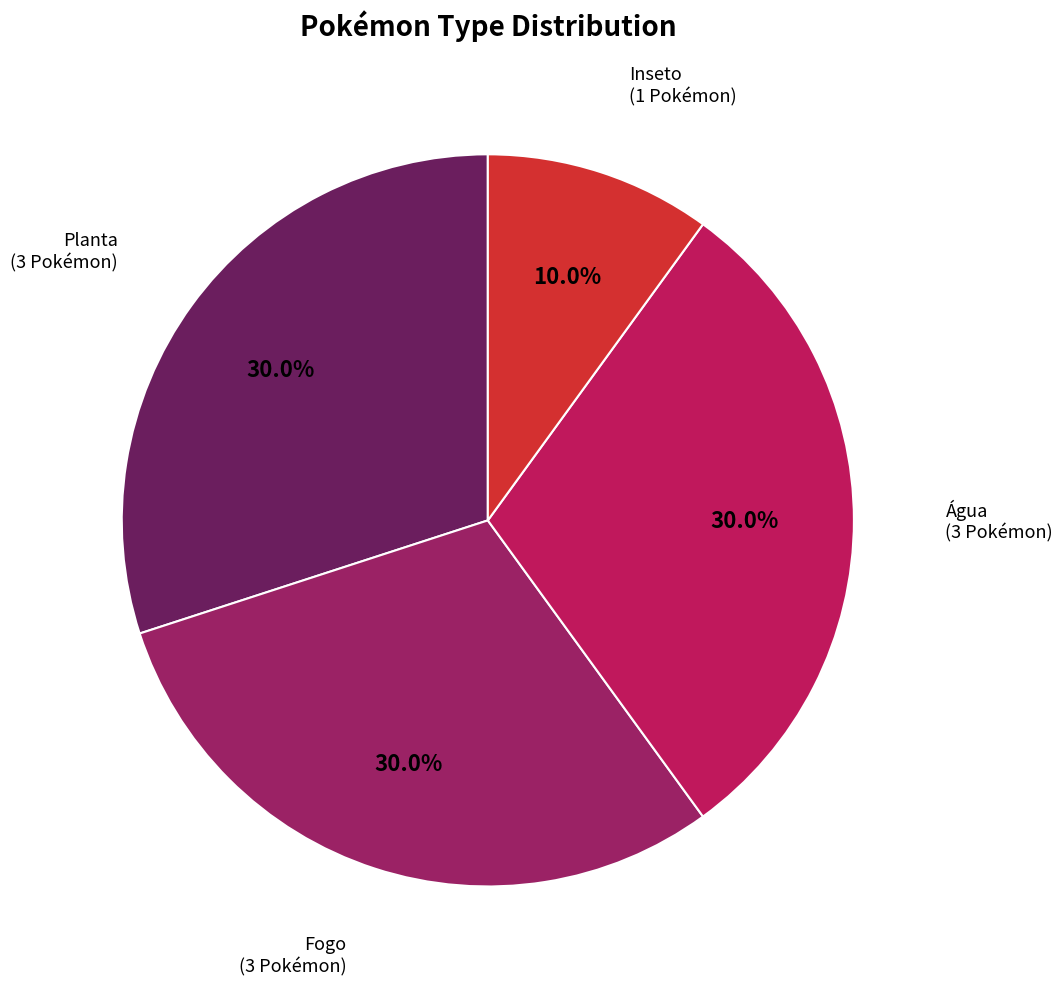

Combined, do Inseto and Água account for over 50%?

No